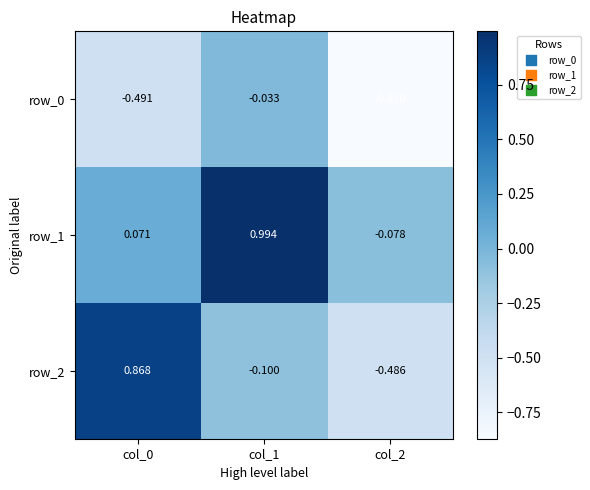

What is the total value across all series at col_0?

0.4